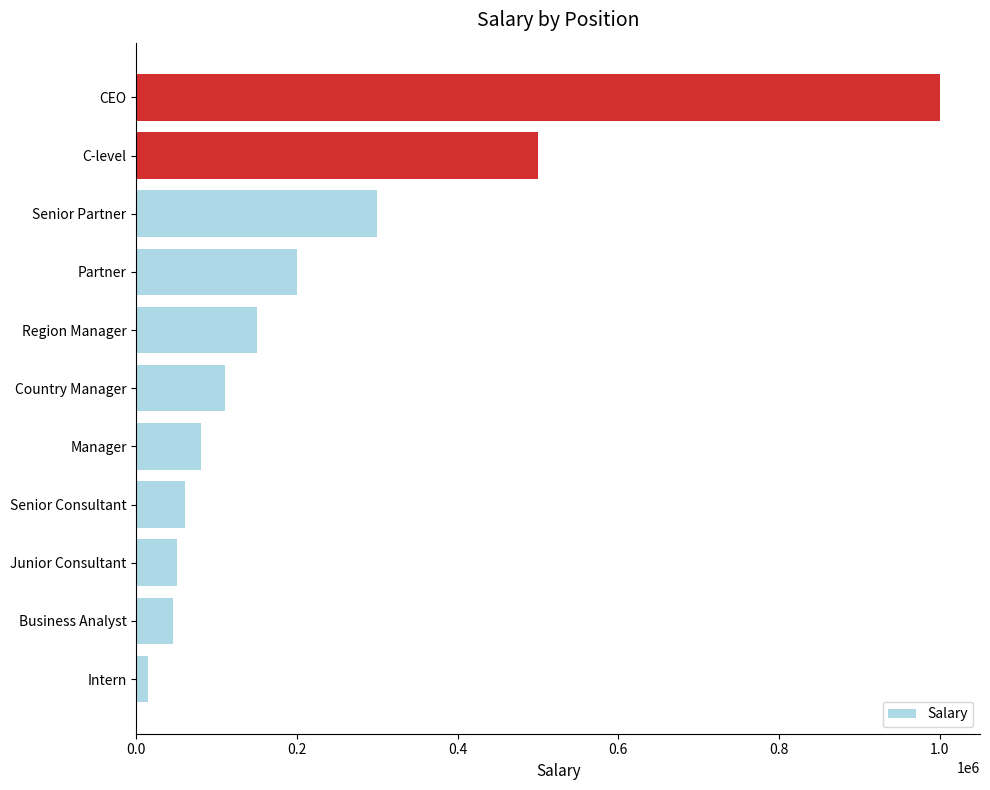

What is the difference between the maximum and minimum values?

985000